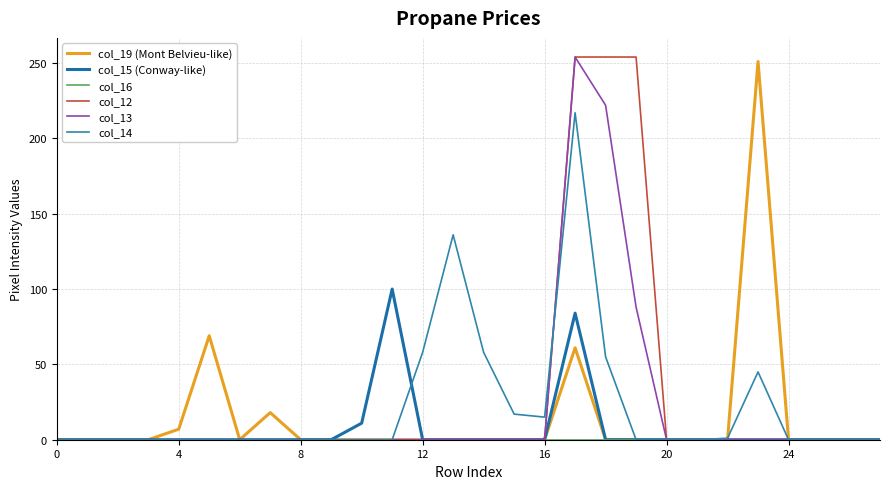

How many lines are shown in the chart?

6